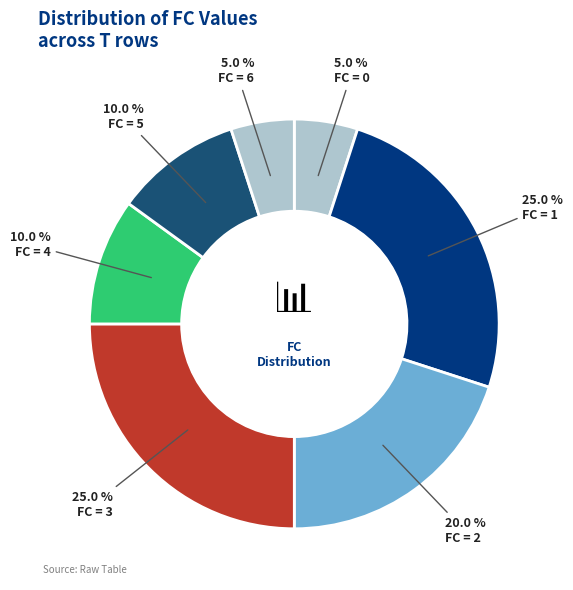

How many segments does this pie chart have?

7